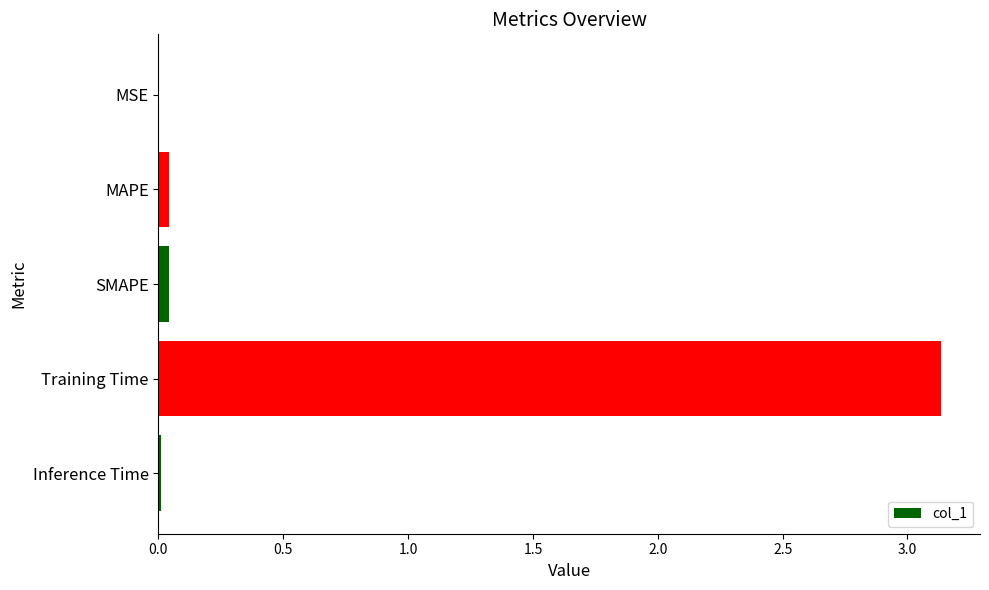

Is it true that the value at SMAPE is 0.0?

True